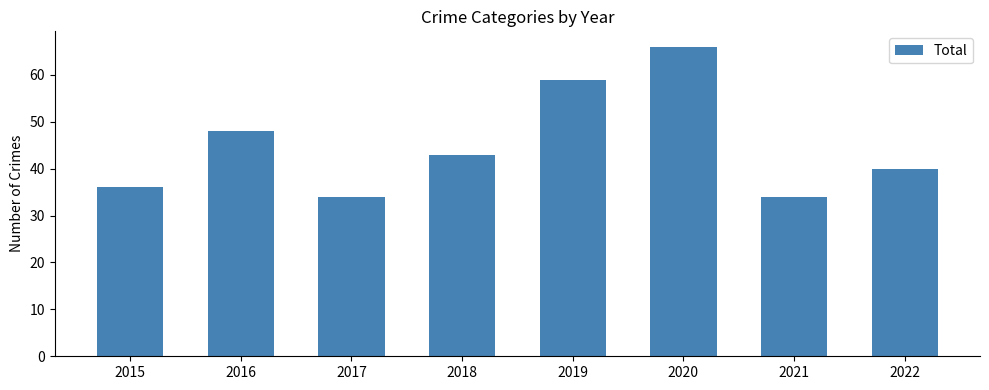

What is the maximum value shown in the chart?

66